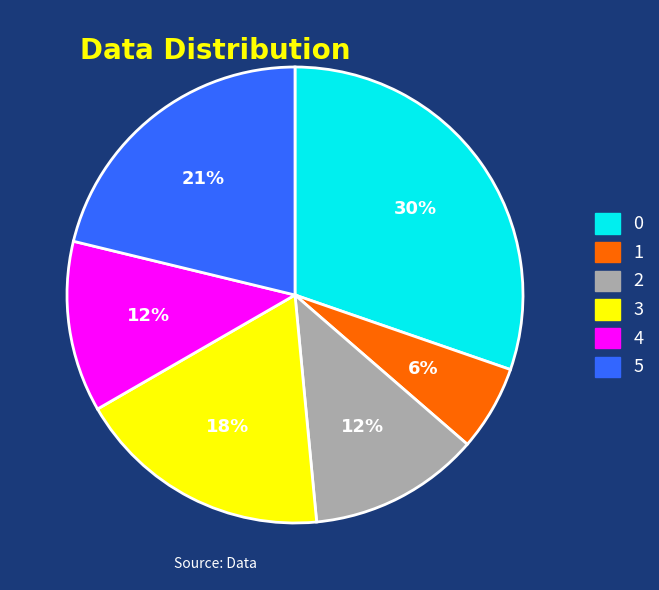

True or false: 3 accounts for 18% of the total.

True